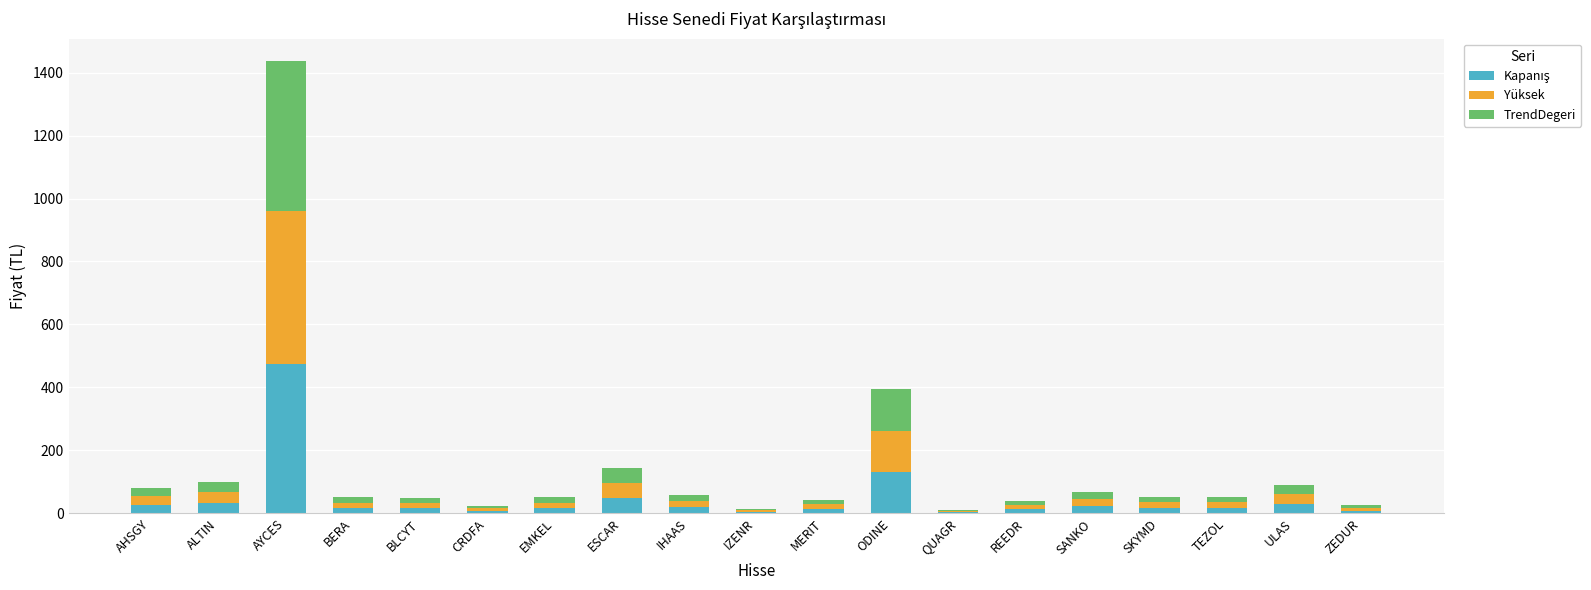

What is the total value across all series at ULAS?

91.6